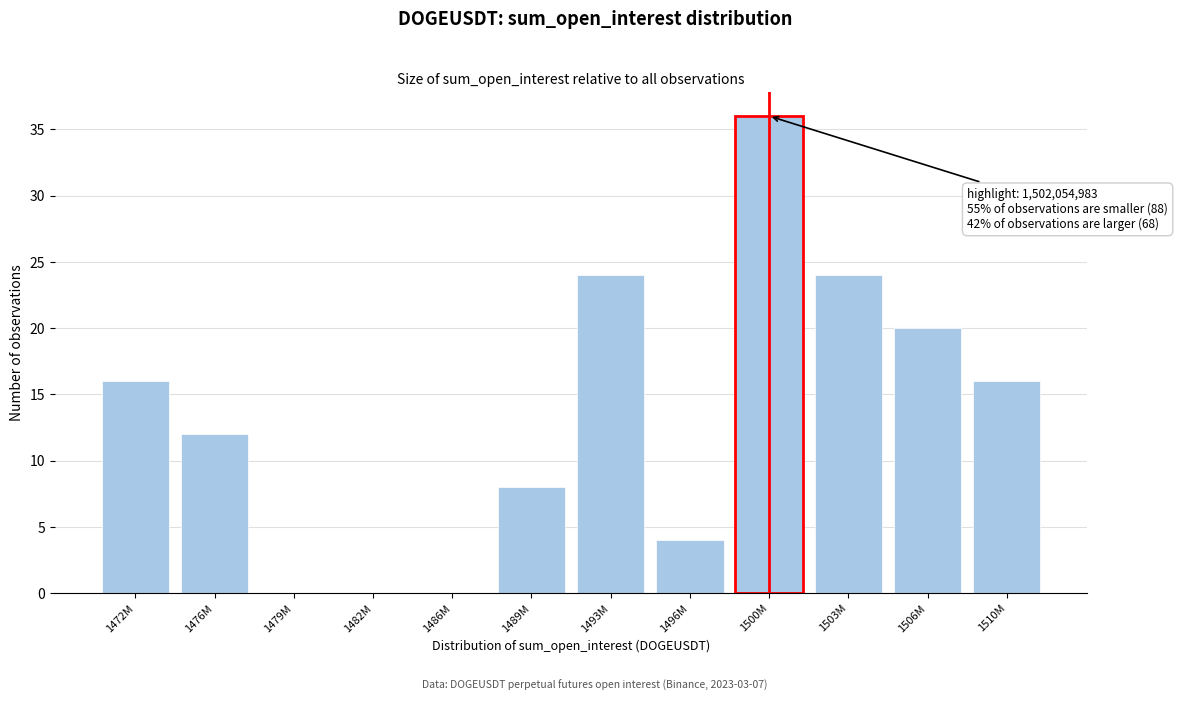

Reading left to right, what are all the values shown in this chart?

1472M=16	1476M=12	1479M=0	1482M=0	1486M=0	1489M=8	1493M=24	1496M=4	1500M=36	1503M=24	1506M=20	1510M=16